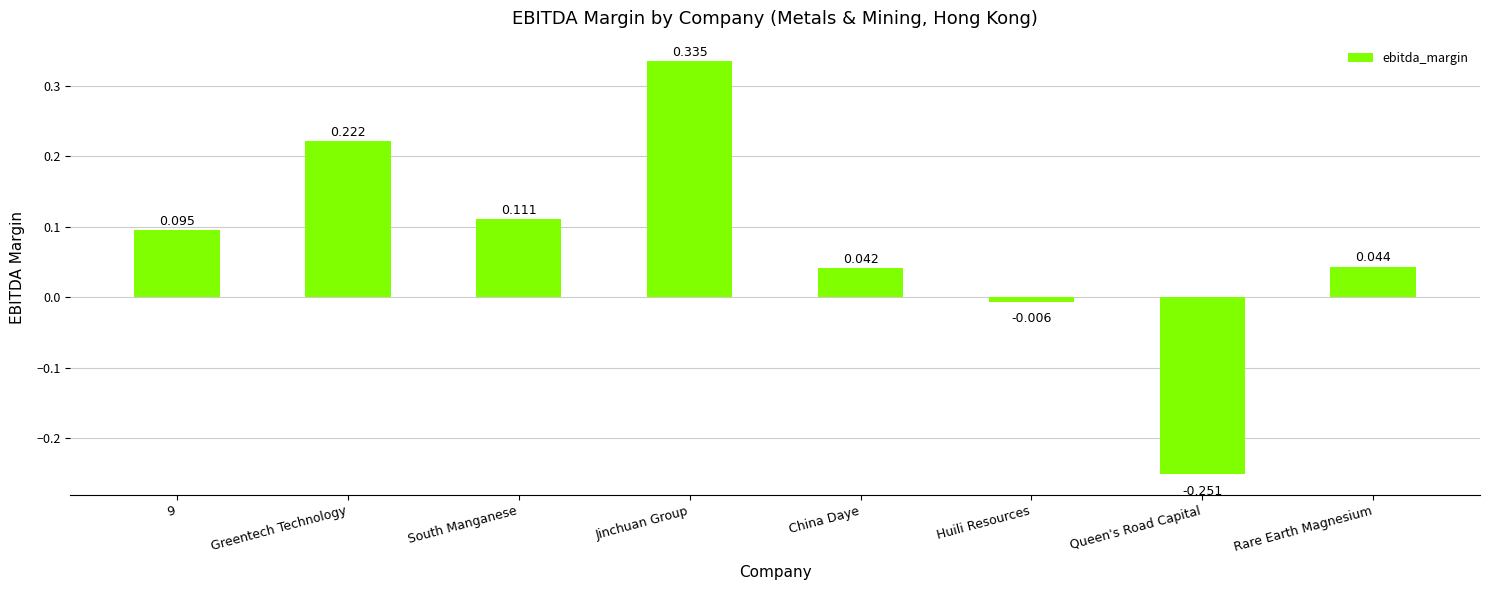

What is the sum of the values at Jinchuan Group and Greentech Technology?

0.6